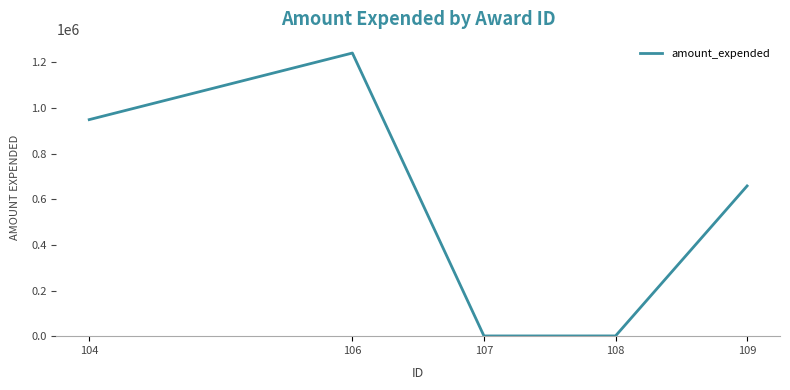

The value at 109 is 1090818. True or false?

False